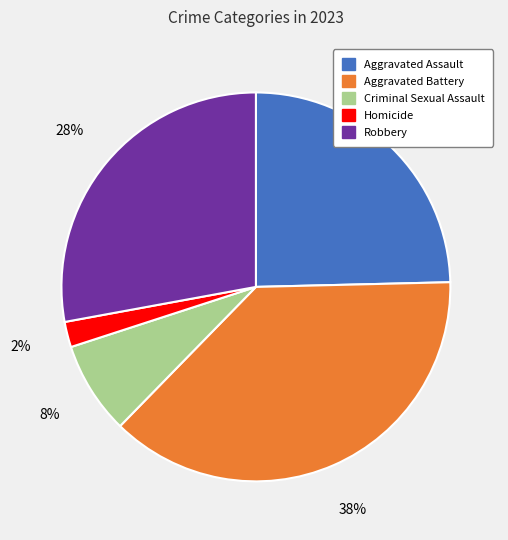

Is the sum of Aggravated Battery and Criminal Sexual Assault greater than half?

No